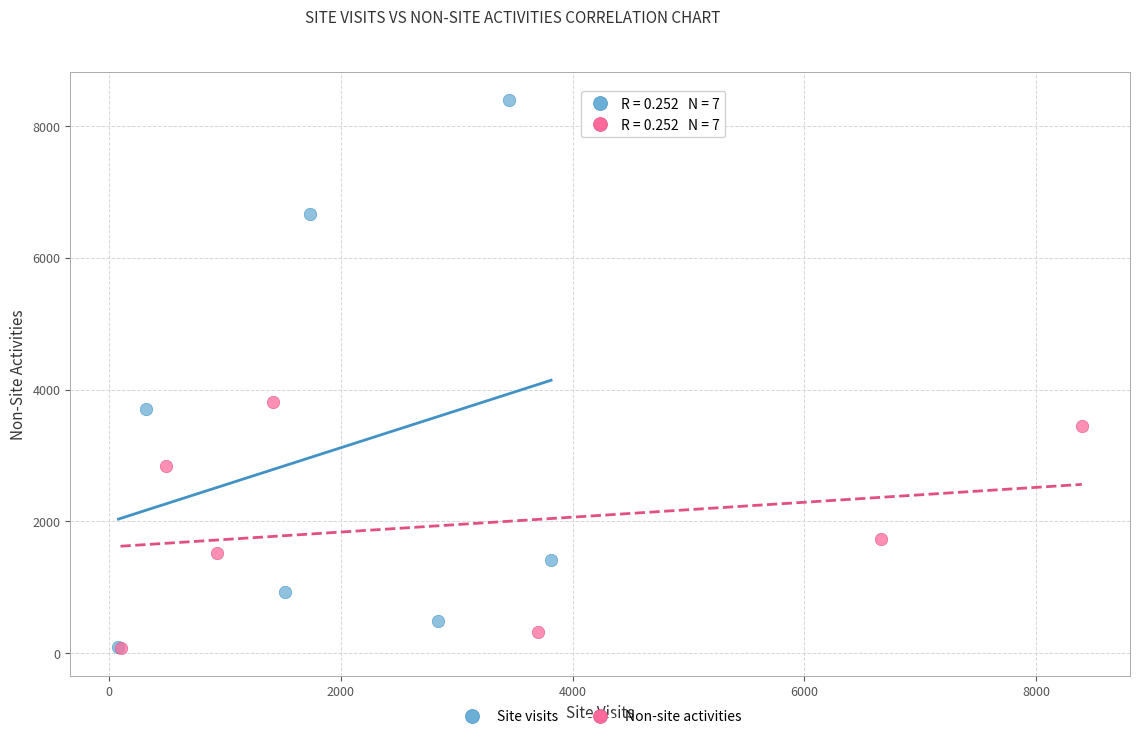

Which series has the widest spread of Y values?

Site visits